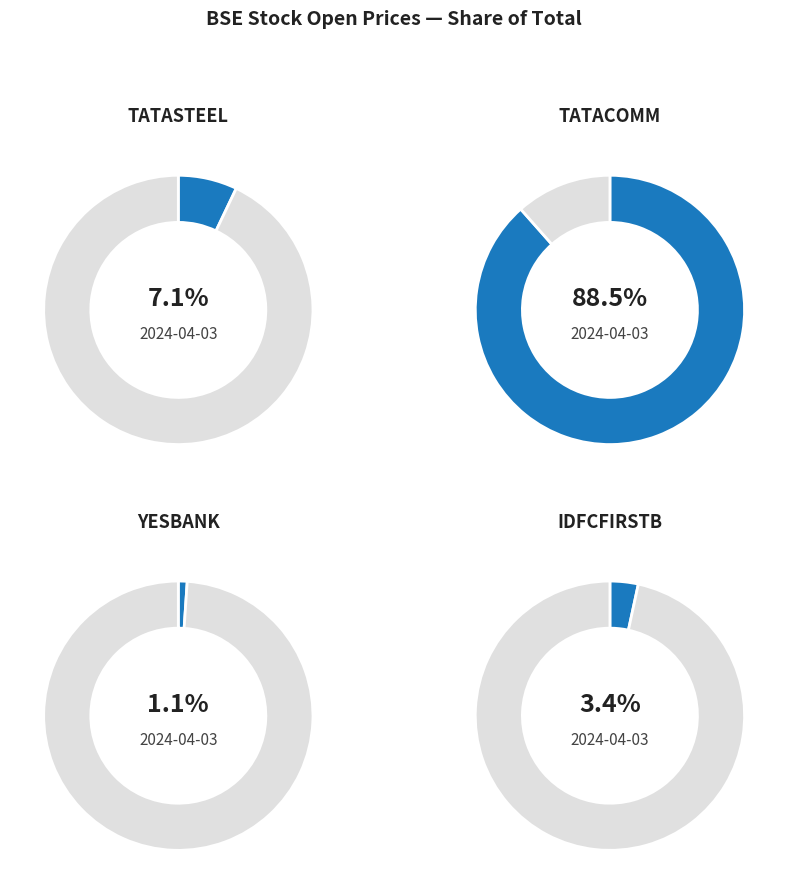

To the nearest percent, what percentage of the pie is YESBANK.BSE?

1%